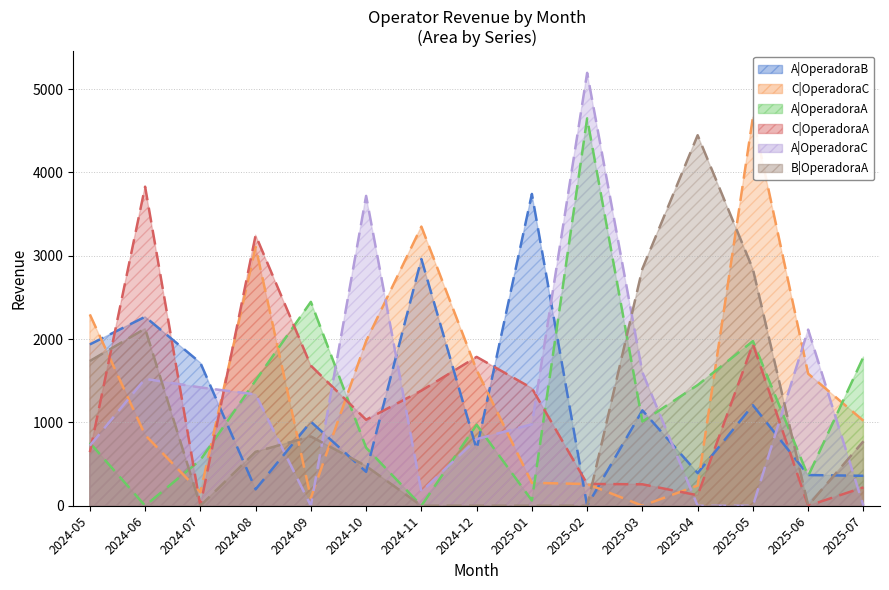

What is the maximum value shown in the chart?

5195.0